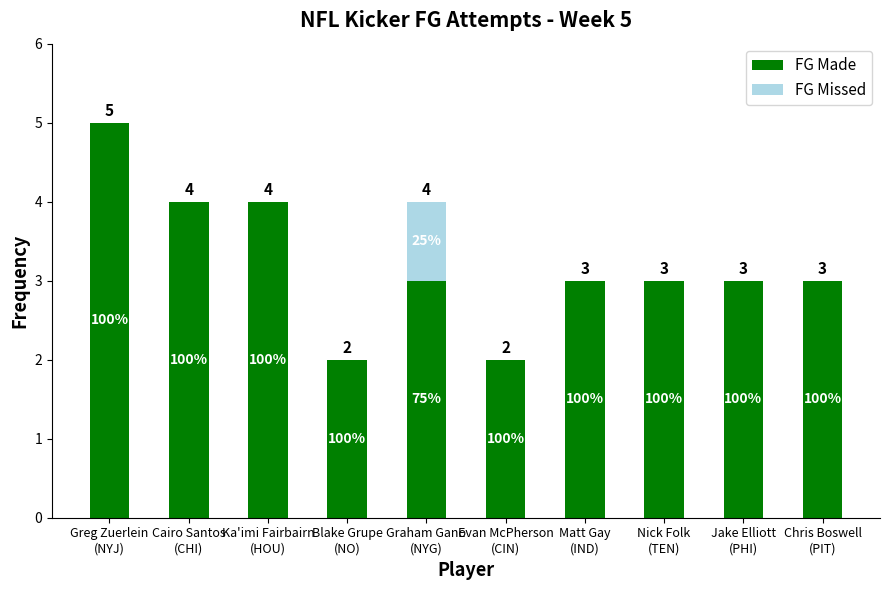

List the labels in order of FG Made value, largest first.

Greg Zuerlein
(NYJ), Cairo Santos
(CHI), Ka'imi Fairbairn
(HOU), Graham Gano
(NYG), Matt Gay
(IND), Nick Folk
(TEN), Jake Elliott
(PHI), Chris Boswell
(PIT), Blake Grupe
(NO), Evan McPherson
(CIN)